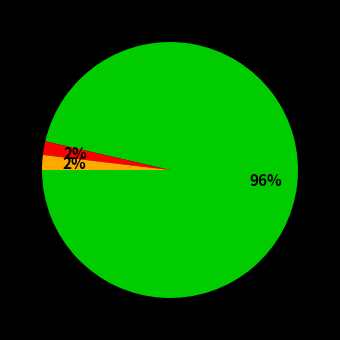

To the nearest percent, what is the average slice percentage?

33%